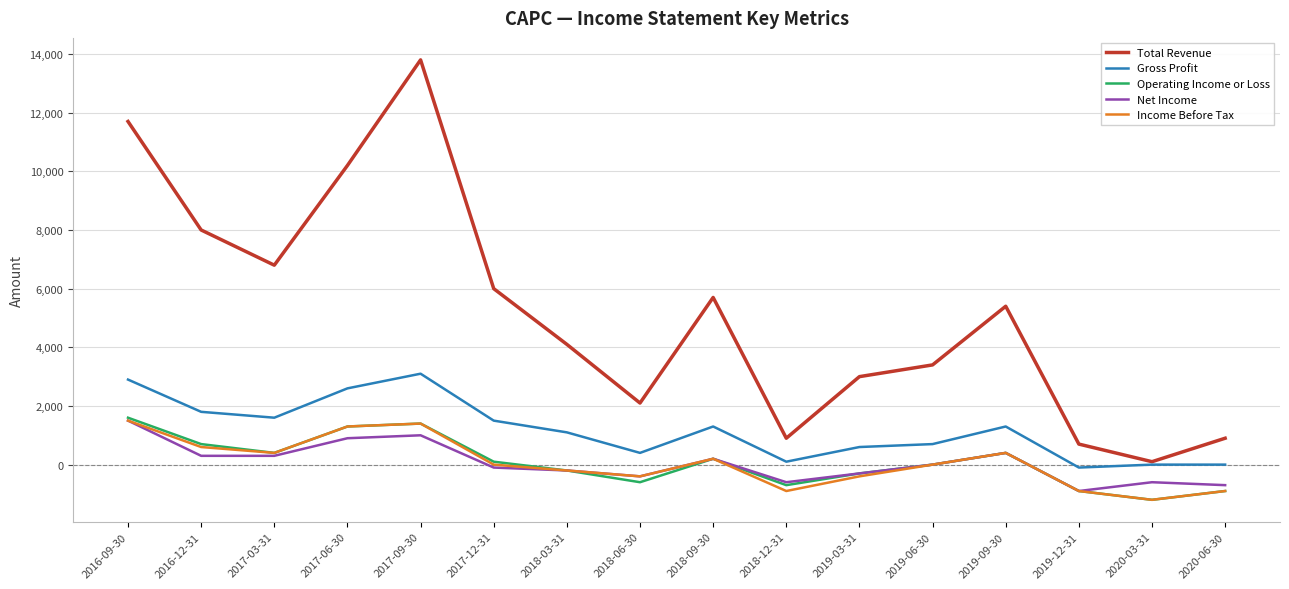

What is the difference between the Operating Income or Loss values at 2019-09-30 and 2018-12-31?

1100